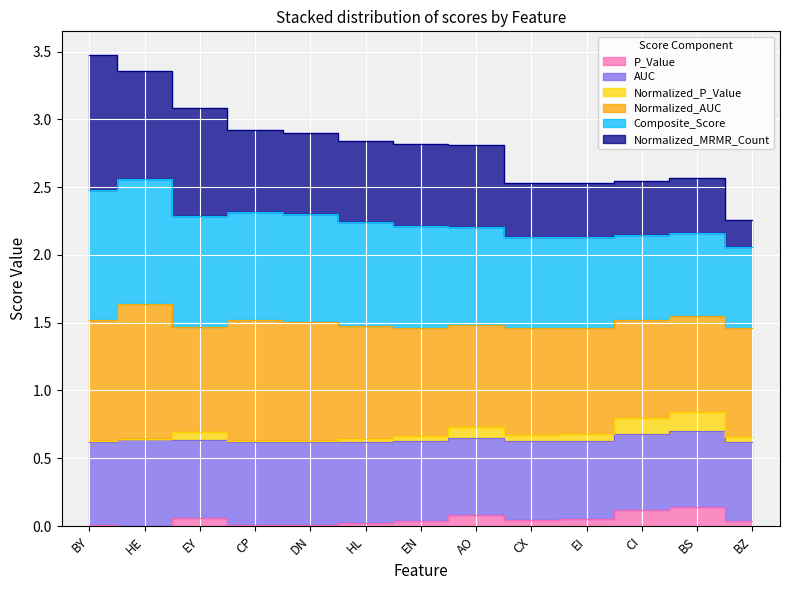

Where is the first local maximum for P_Value?

EY